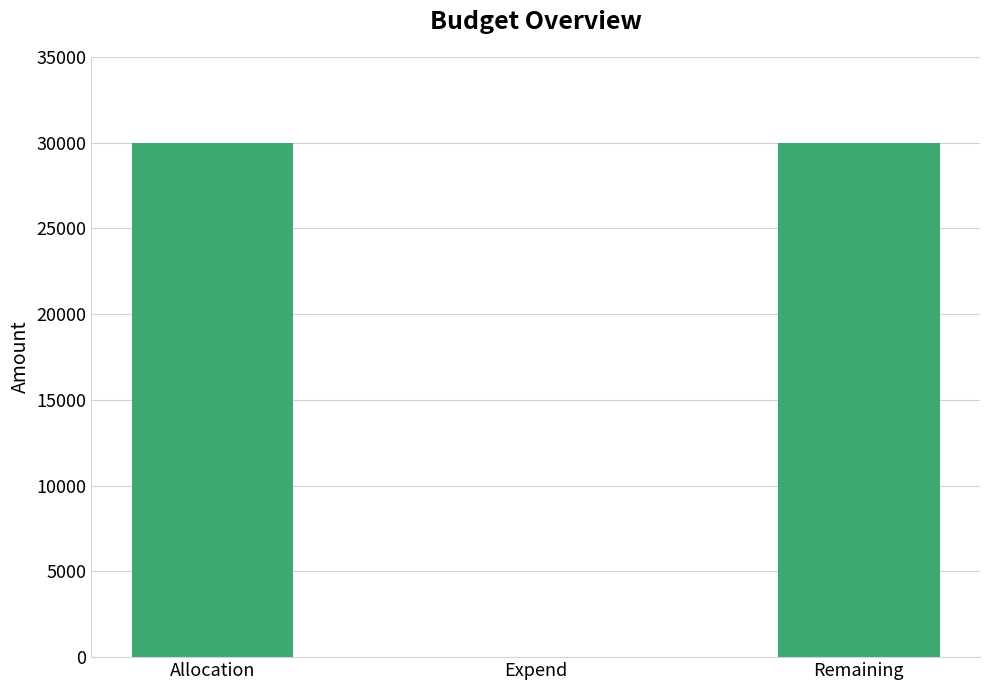

What is the ratio of the value at Remaining to the value at Allocation?

1.0